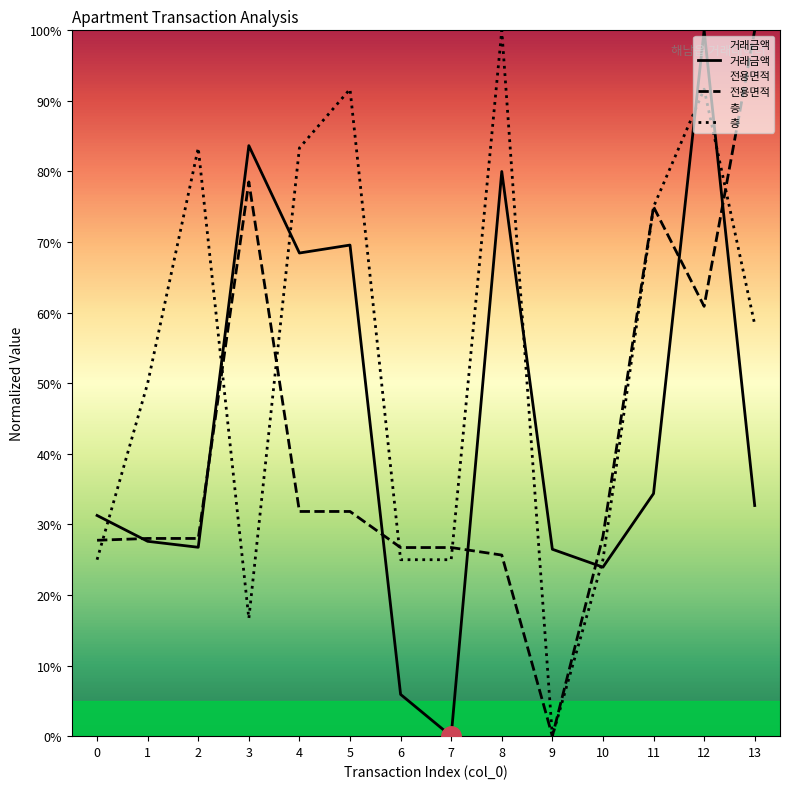

What is the approximate value of 거래금액 at 4?

68.5